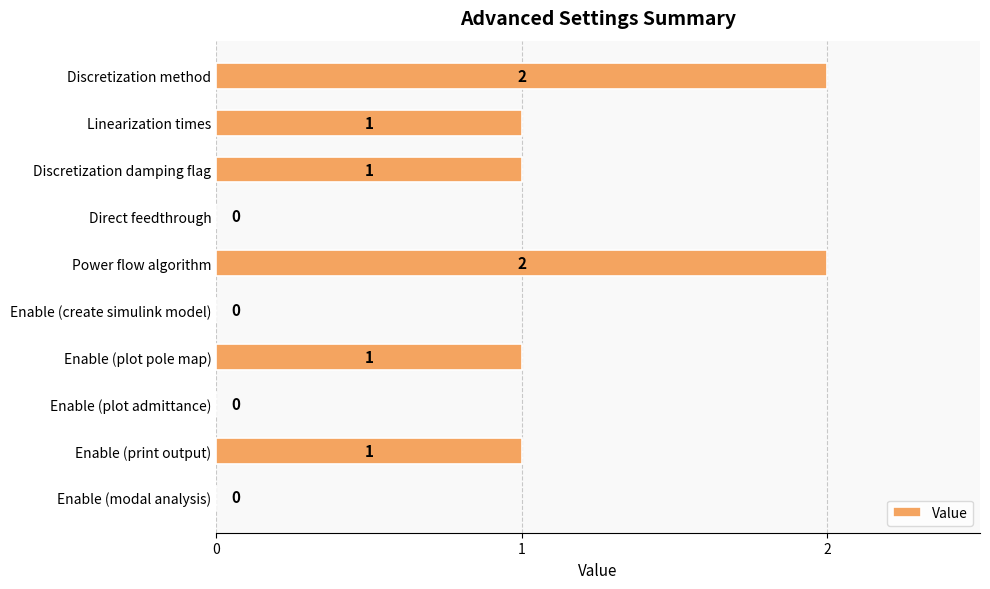

How many positive values are there?

6